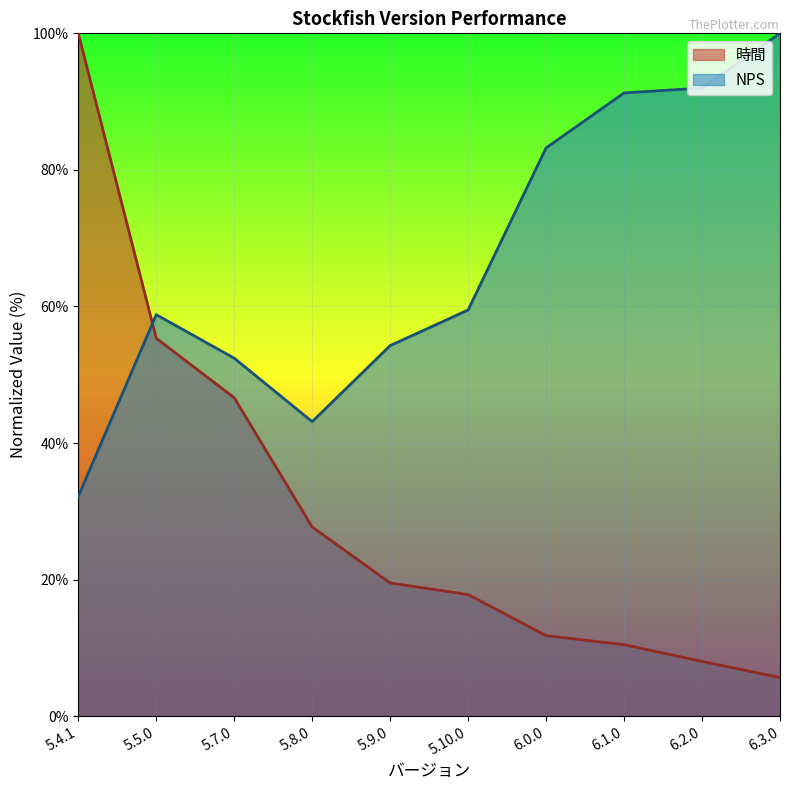

Read the 時間 value at 5.10.0.

17.8